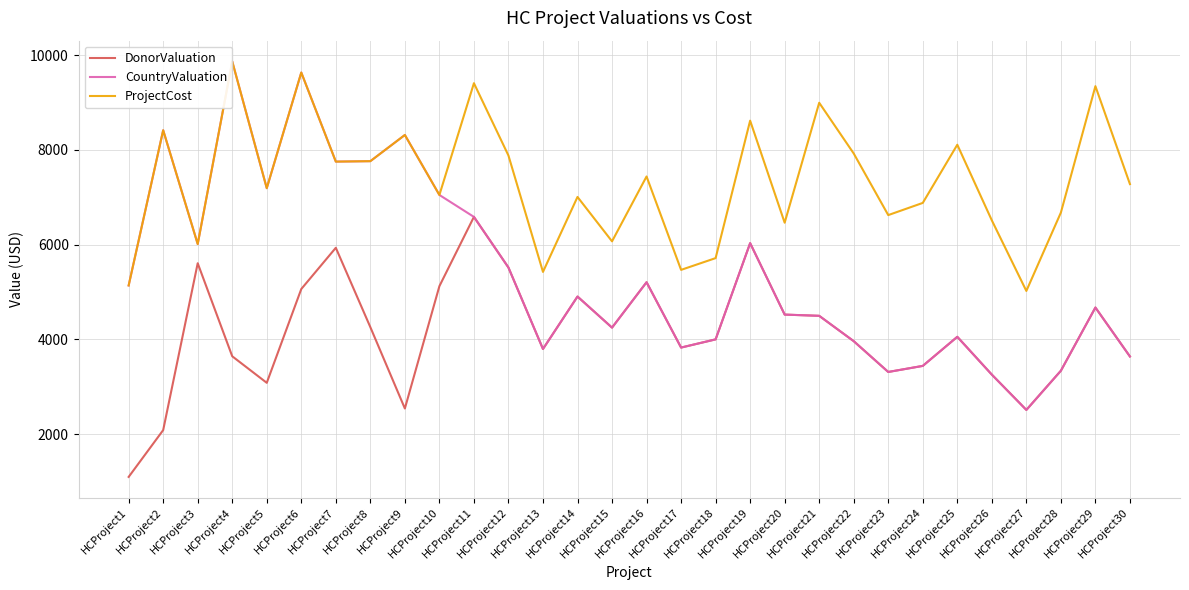

At which category does DonorValuation reach its first local peak?

HCProject3